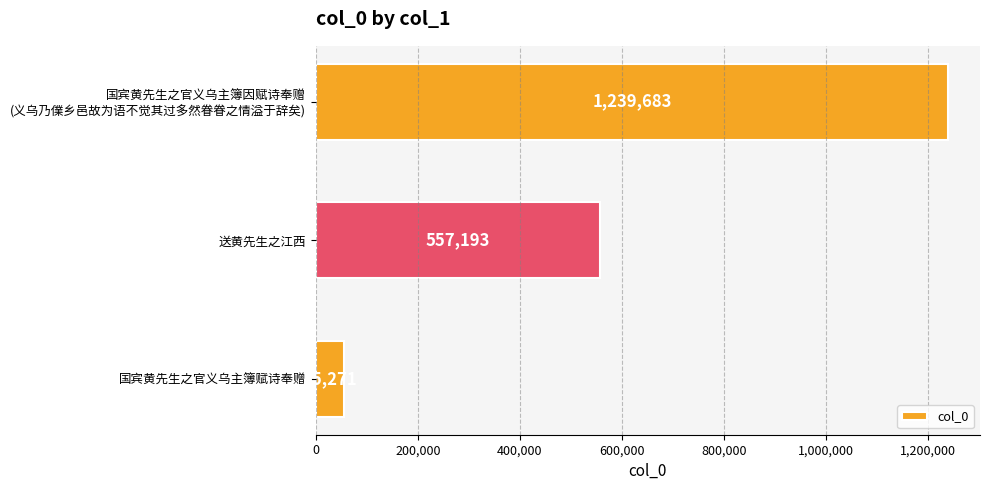

Count the number of categories in the chart.

3